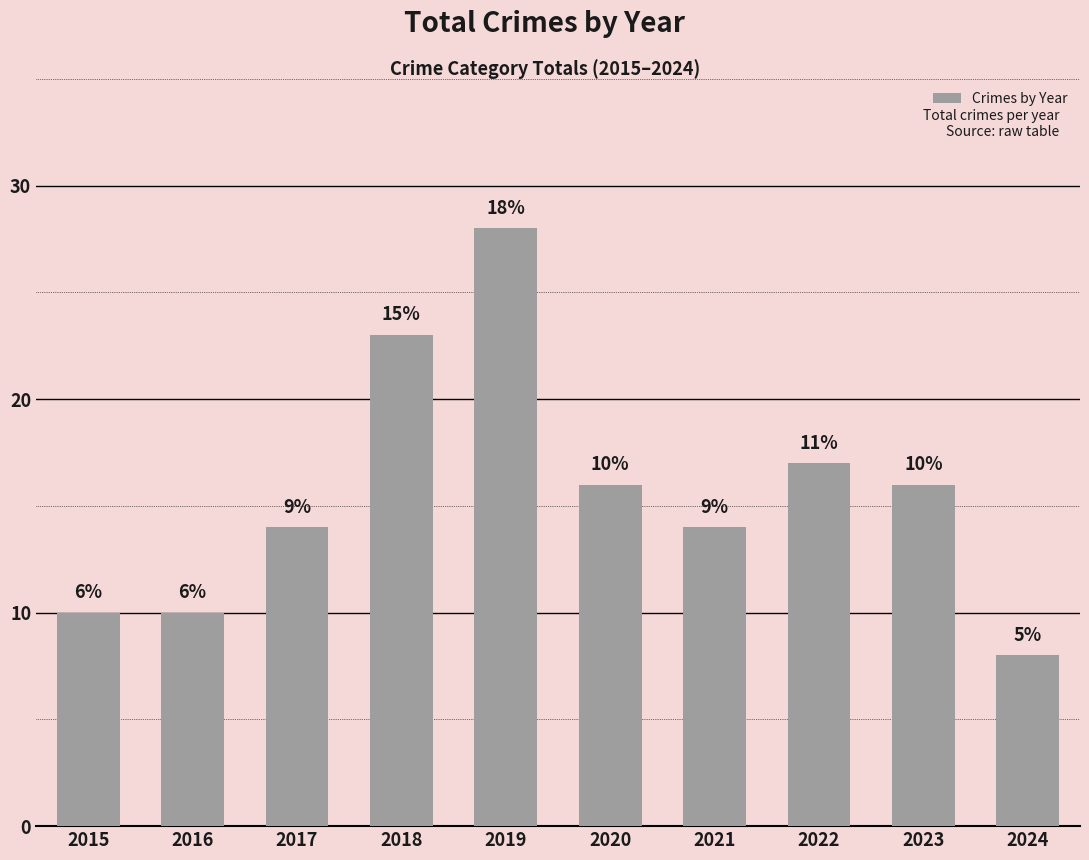

Read the value at 2023.

16